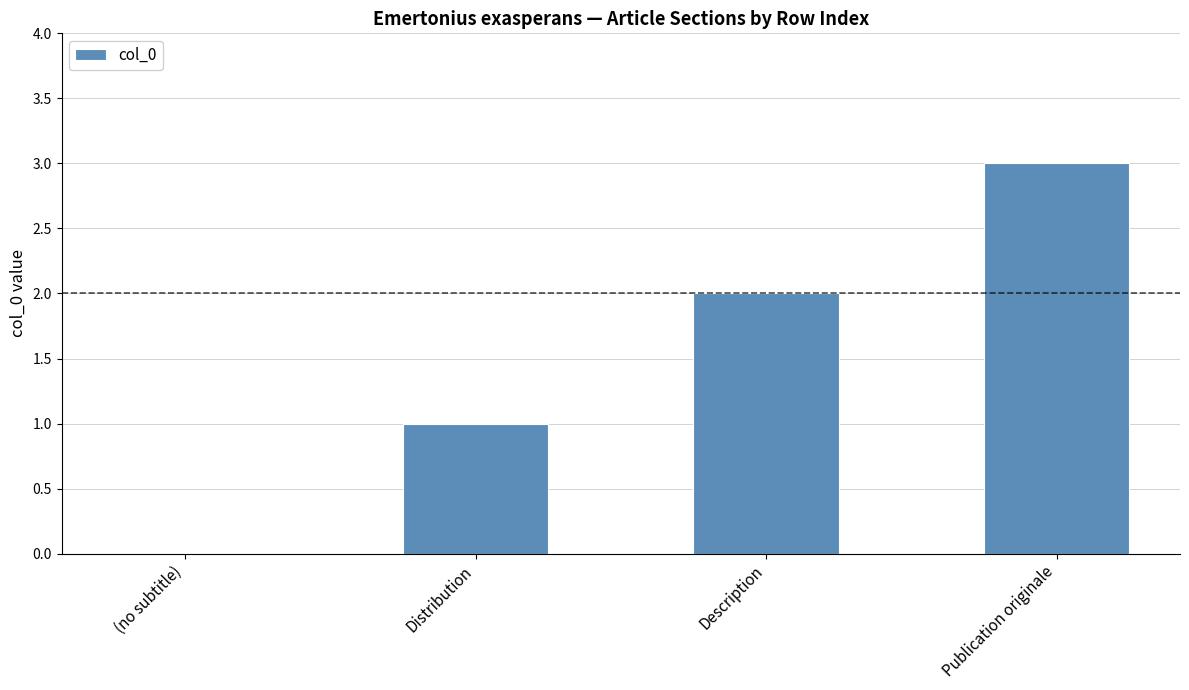

Which has a higher value, Publication originale or Distribution?

Publication originale